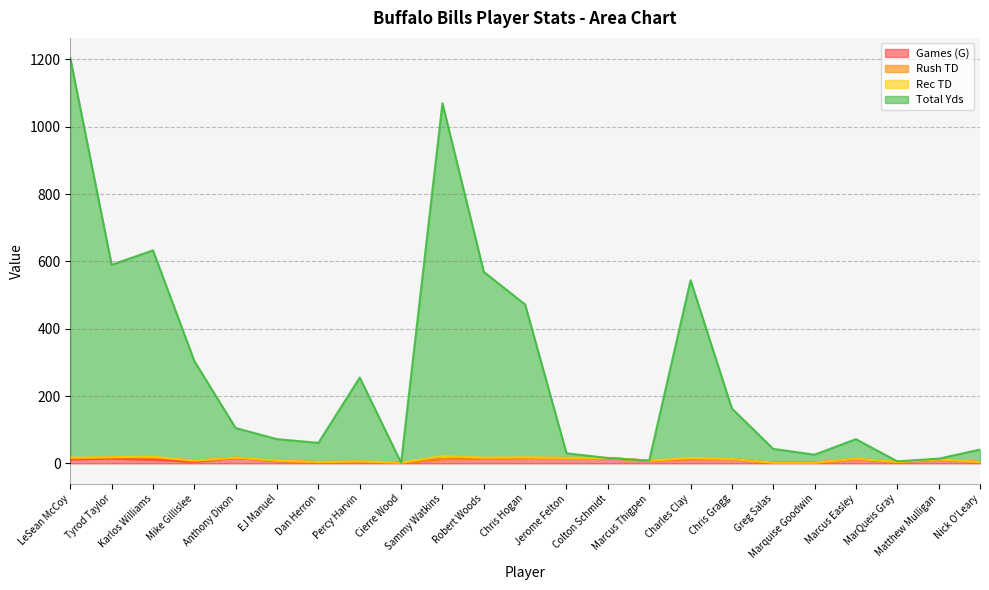

True or false: Total Yds and Games (G) intersect in this chart.

False